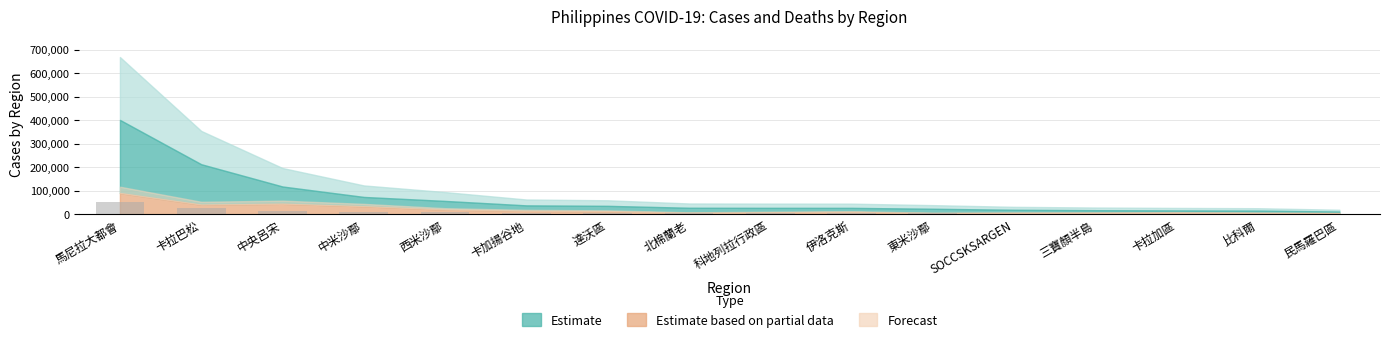

Where is the data nearest to the value 27526?

卡拉巴松